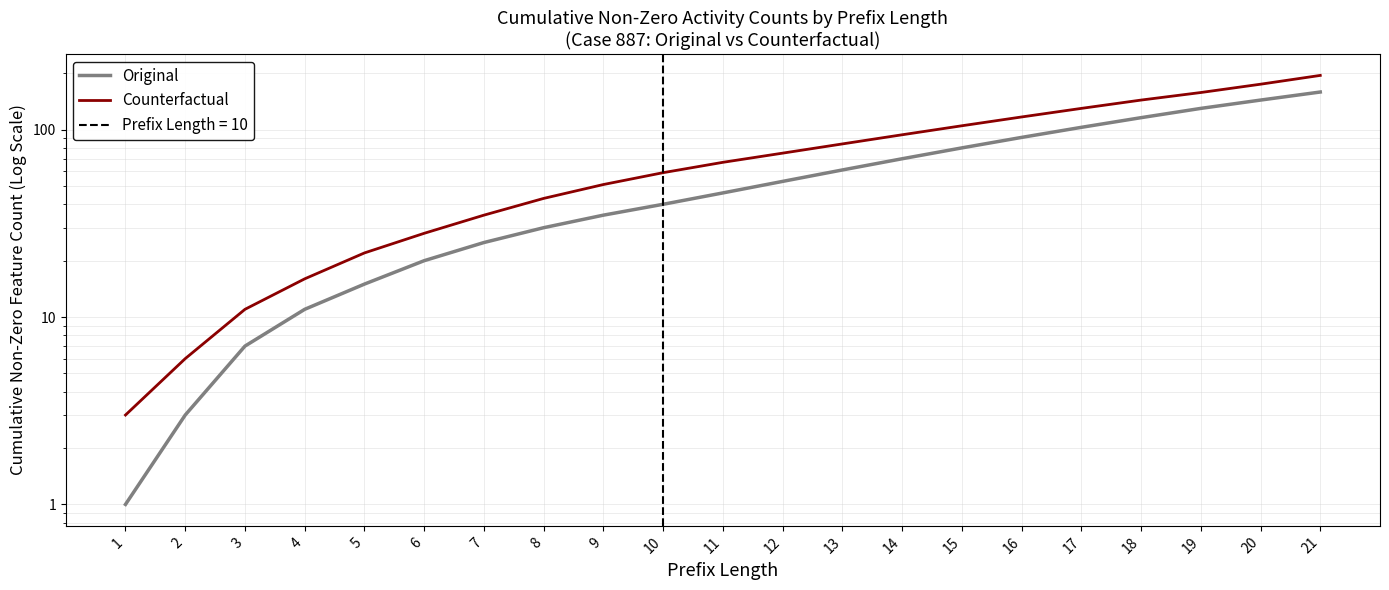

Is it true that Original equals 53 at 15?

False